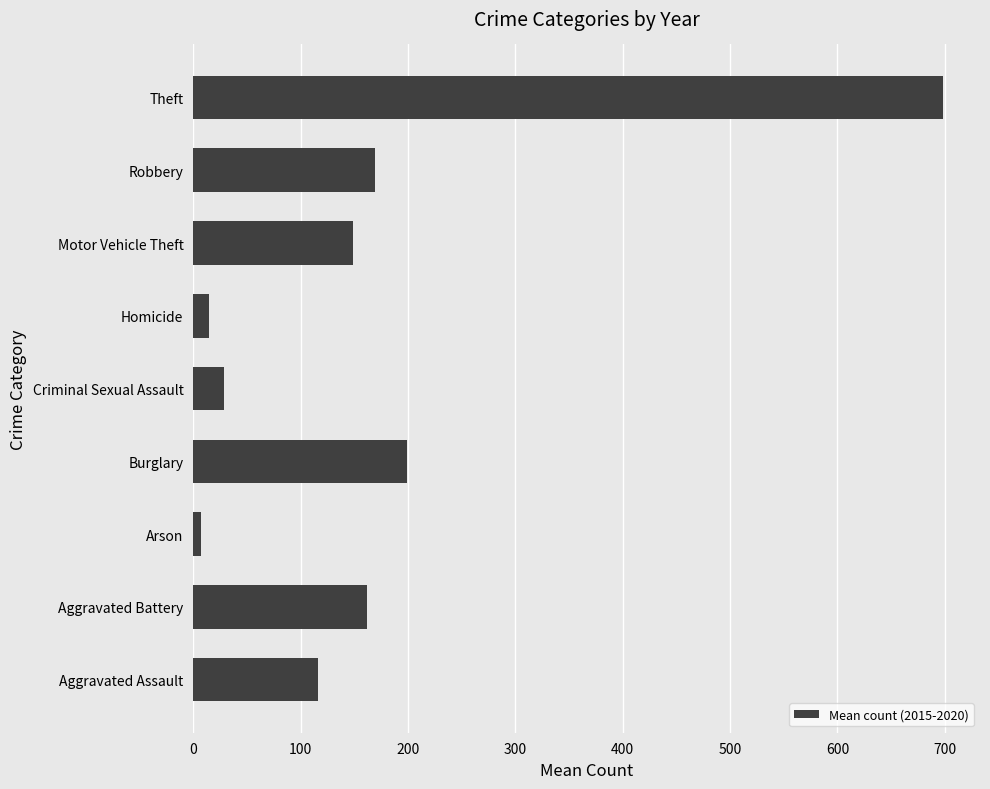

The value at Criminal Sexual Assault is 28.7. True or false?

True